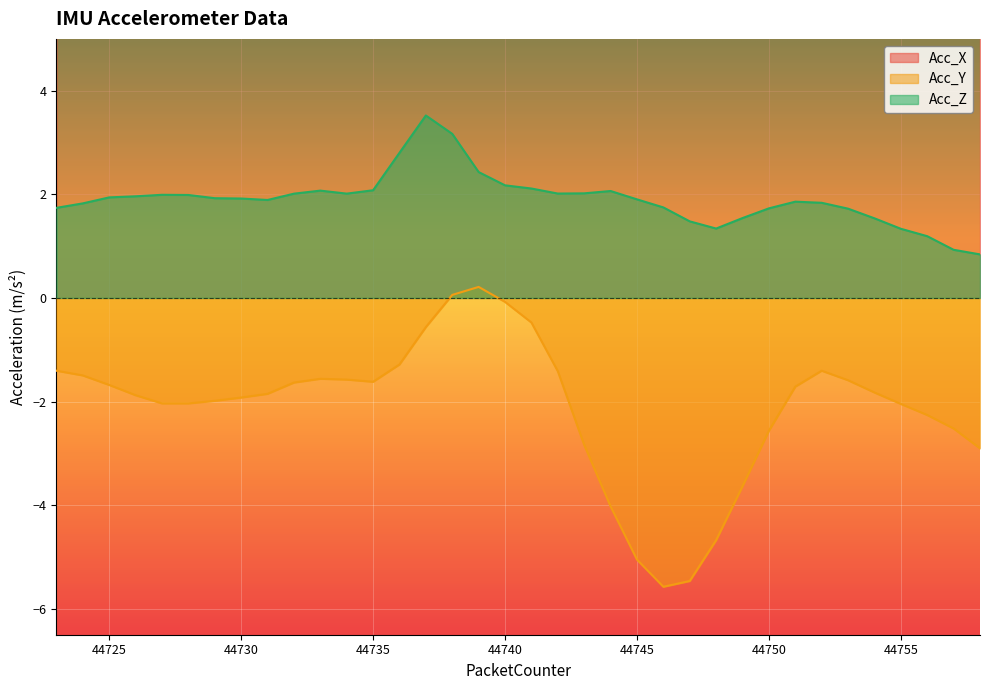

True or false: Acc_Z and Acc_Y intersect in this chart.

False